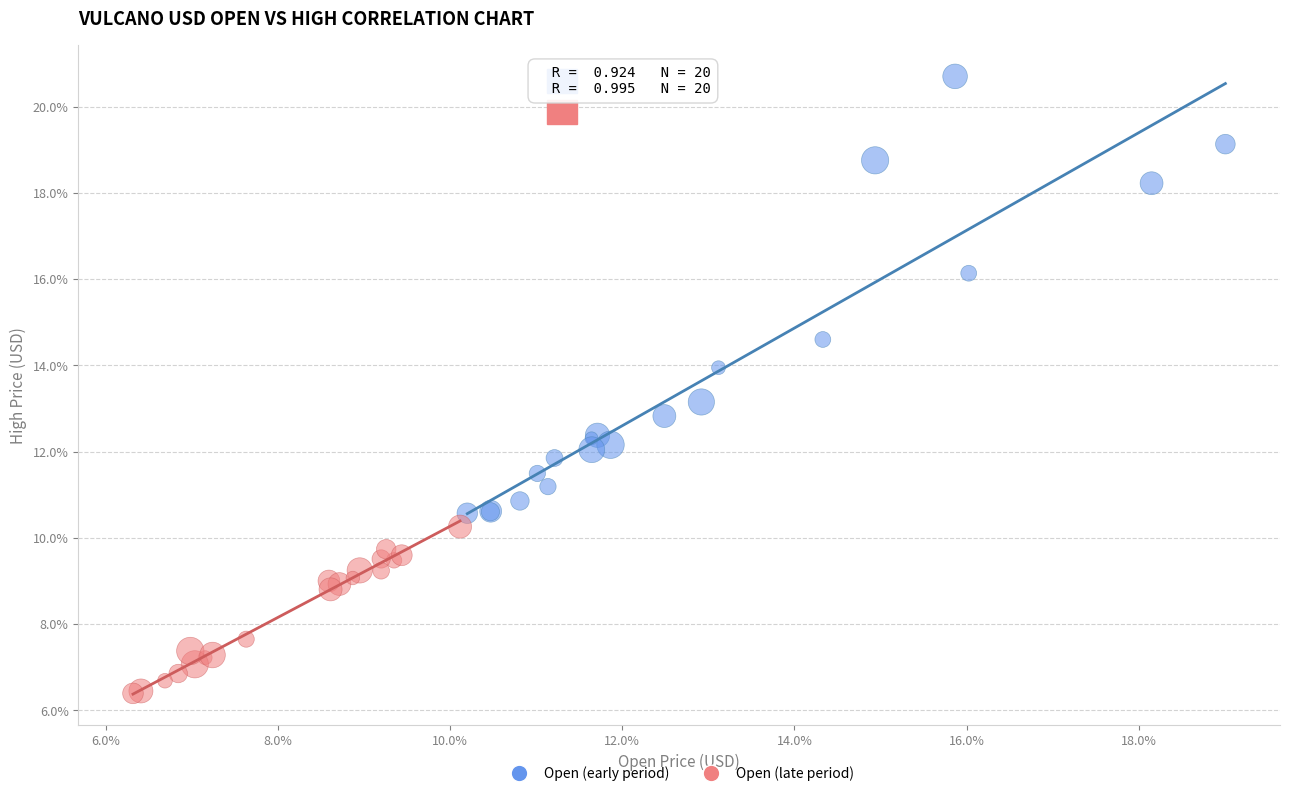

Which series reaches the minimum Y coordinate?

Open (late period)